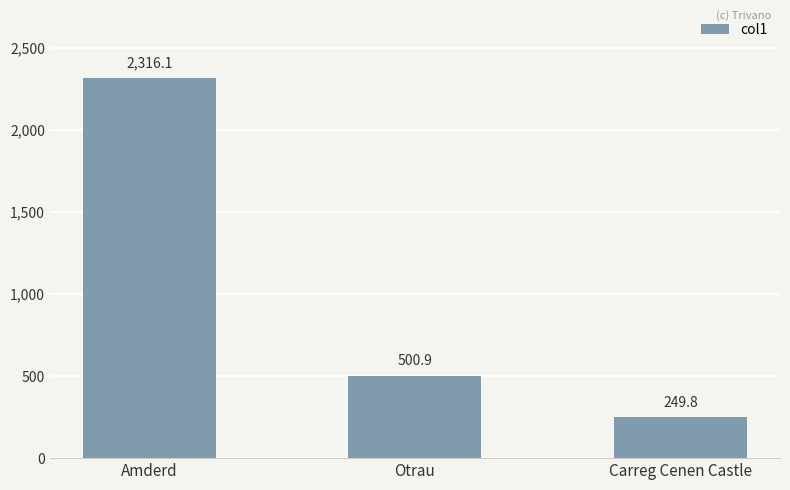

What is the difference between the second highest and minimum values?

251.2